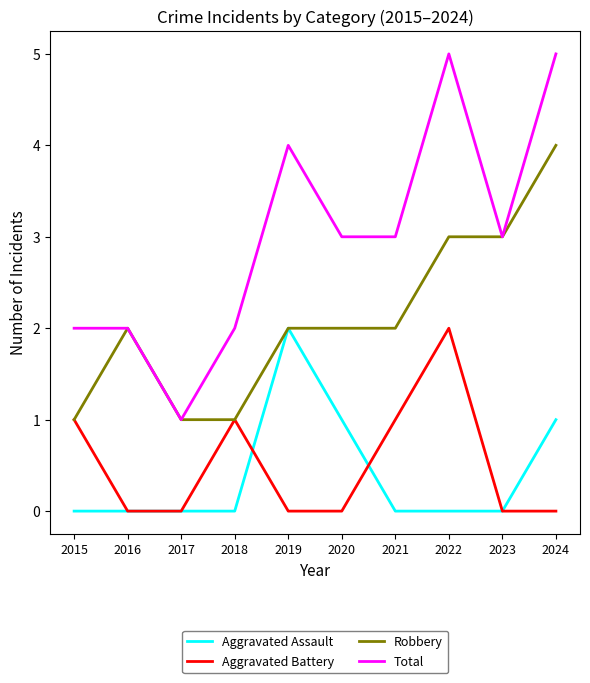

Reading right to left, list all the values displayed in this chart.

Aggravated Assault: 1	0	0	0	1	2	0	0	0	0
Aggravated Battery: 0	0	2	1	0	0	1	0	0	1
Robbery: 4	3	3	2	2	2	1	1	2	1
Total: 5	3	5	3	3	4	2	1	2	2